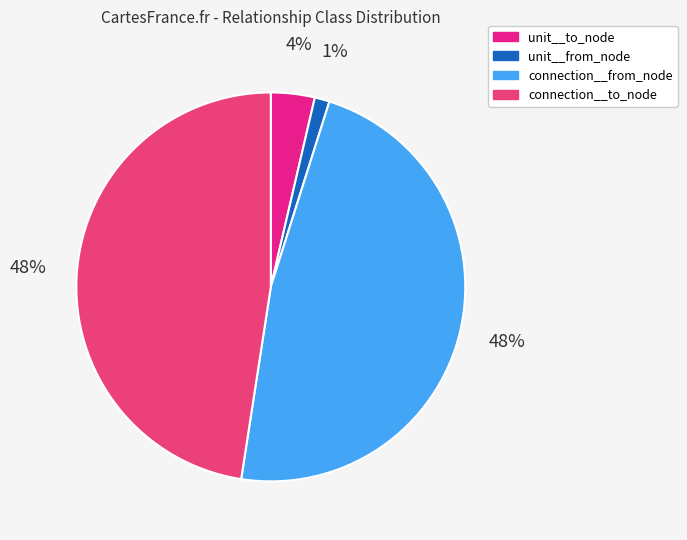

How many slices are in this pie chart?

4